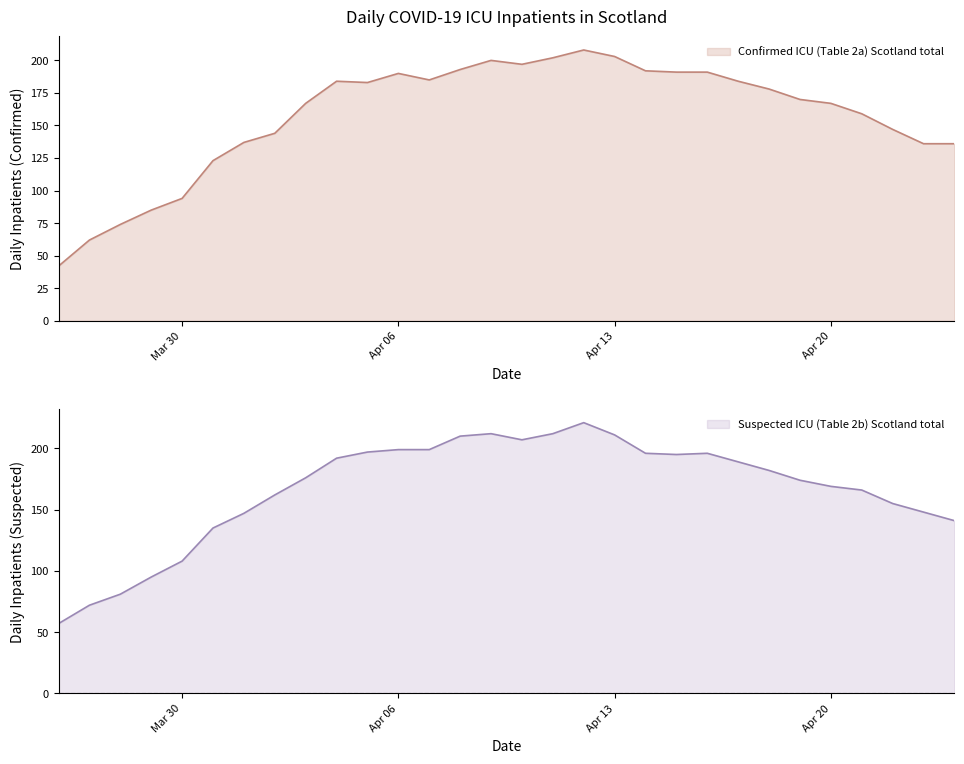

Is it true that Confirmed ICU (Table 2a) Scotland total equals 94 at Mar 30?

True